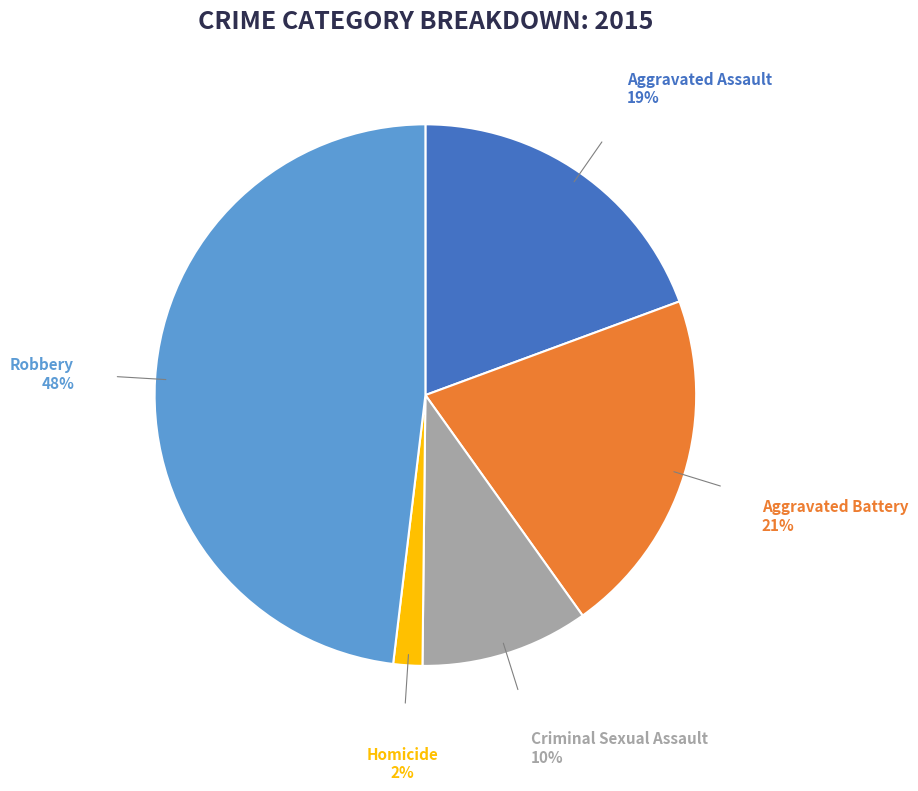

Is there any slice that represents more than half of the pie?

No